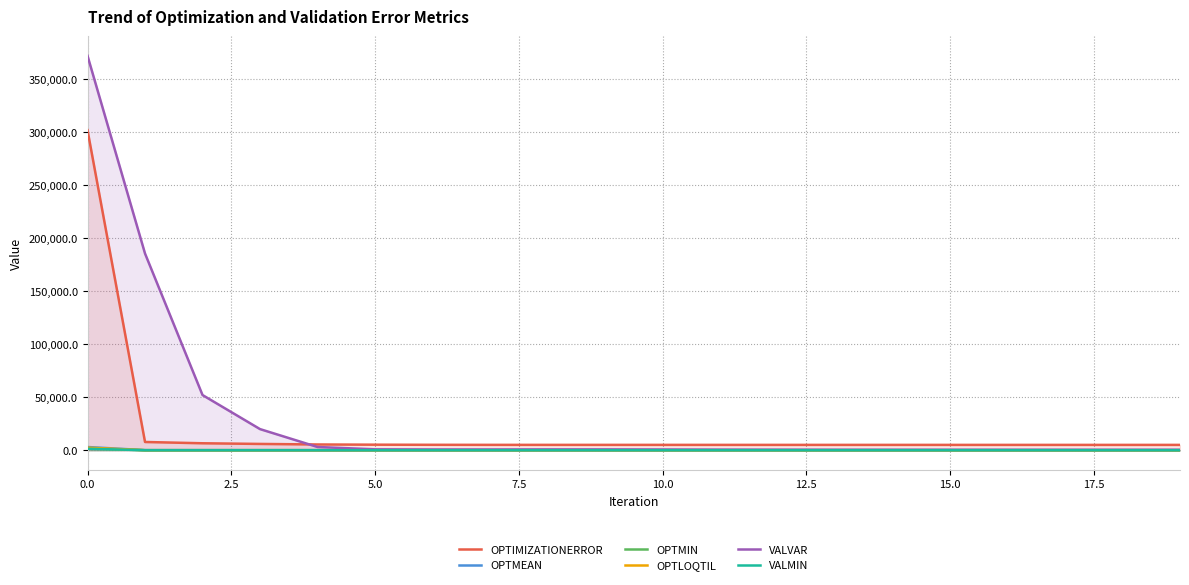

What is the sum of all OPTMEAN values?

4027.9